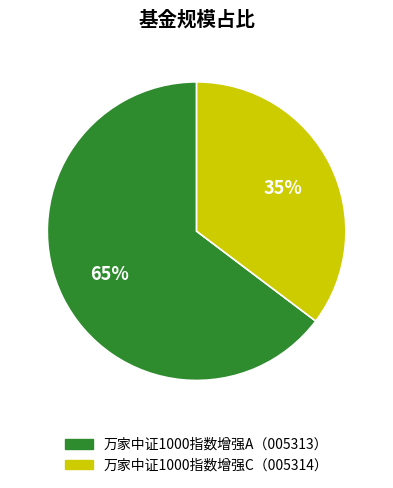

To the nearest percent, what is the average slice percentage?

50%